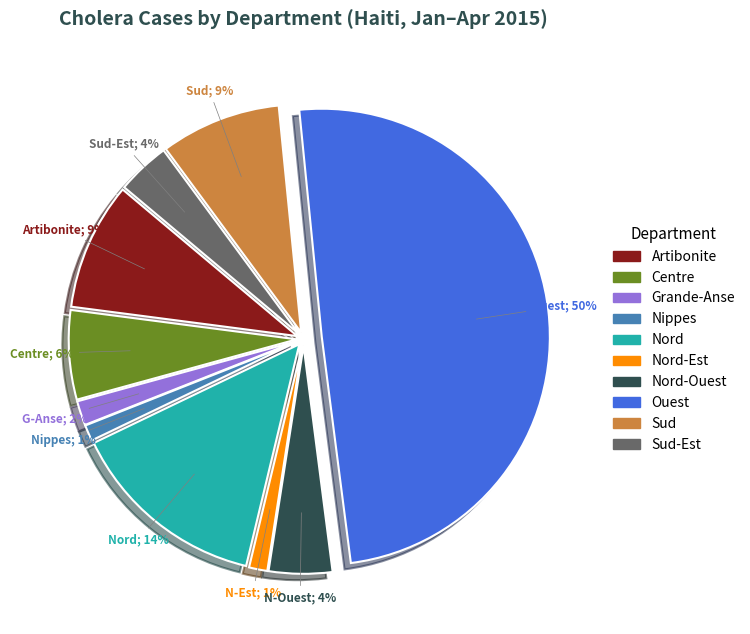

To the nearest percent, what is the combined percentage of Nippes and Nord?

15%